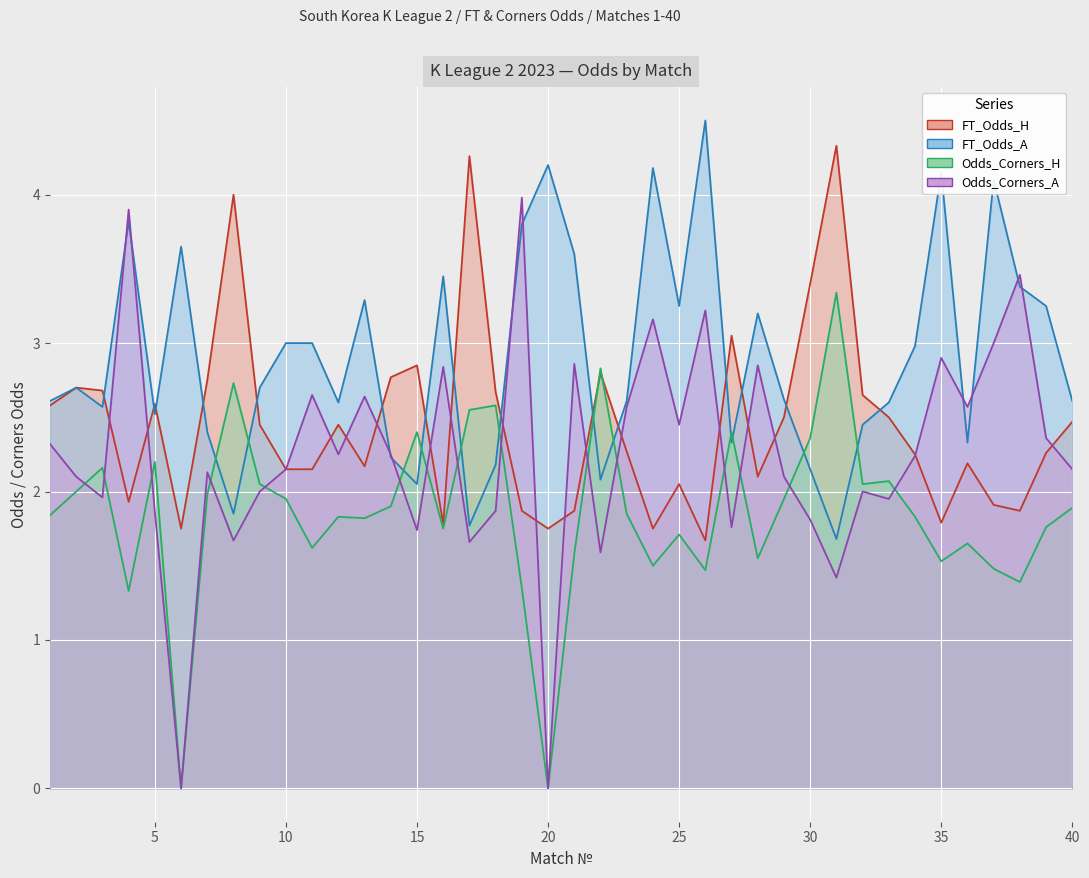

What is the difference between the FT_Odds_H values at 28 and 36?

0.1